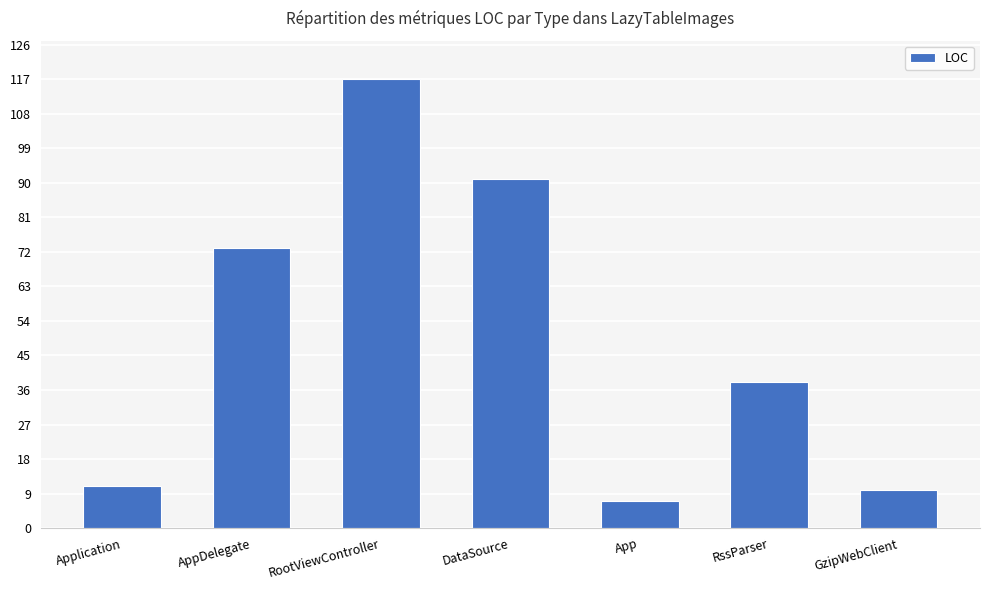

How many categories are shown in the chart?

7